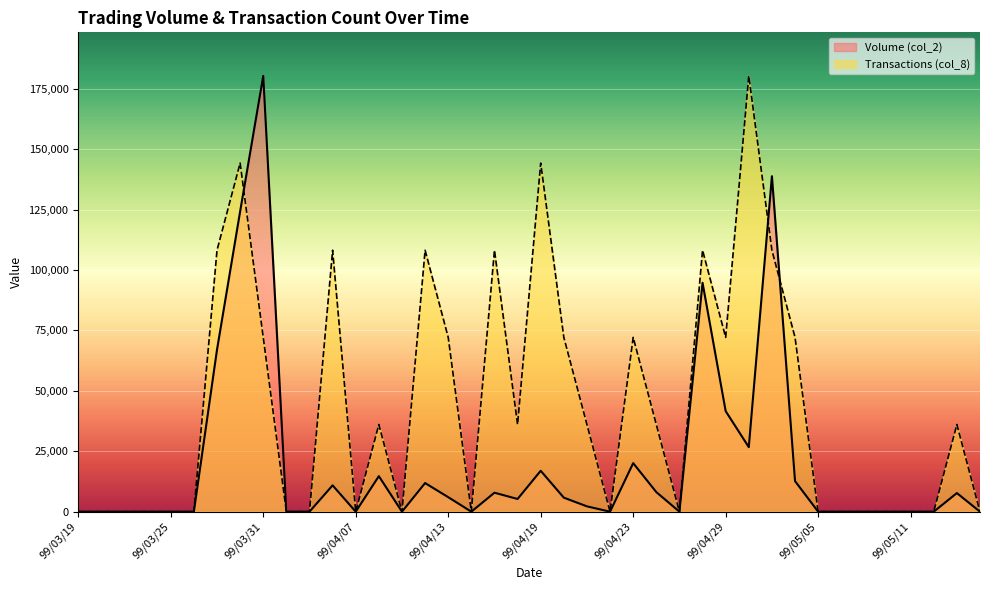

Rank the categories by col_2 value from highest to lowest.

99/03/31, 99/05/03, 99/03/30, 99/04/28, 99/03/29, 99/04/29, 99/04/30, 99/04/23, 99/04/19, 99/04/08, 99/05/04, 99/04/12, 99/04/06, 99/04/26, 99/04/15, 99/05/13, 99/04/13, 99/04/20, 99/04/16, 99/04/21, 99/03/19, 99/03/22, 99/03/23, 99/03/24, 99/03/25, 99/03/26, 99/04/01, 99/04/02, 99/04/07, 99/04/09, 99/04/14, 99/04/22, 99/04/27, 99/05/05, 99/05/06, 99/05/07, 99/05/10, 99/05/11, 99/05/12, 99/05/14